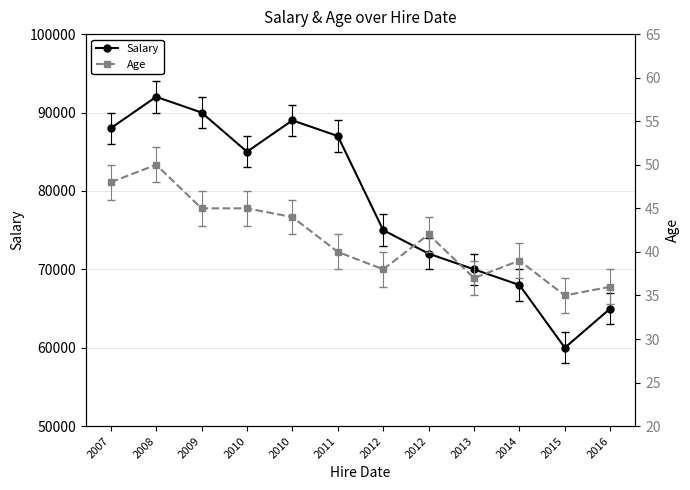

In Salary, how many points are lower than both neighbors (excluding endpoints)?

2